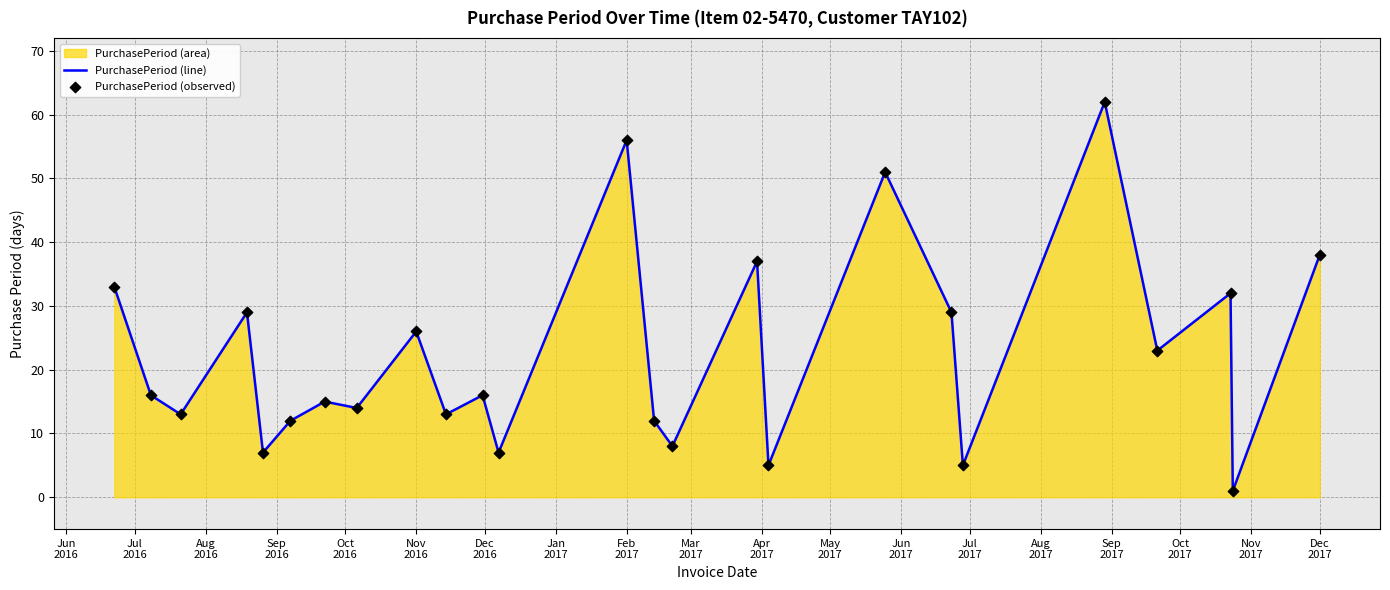

What is the maximum value shown in the chart?

62